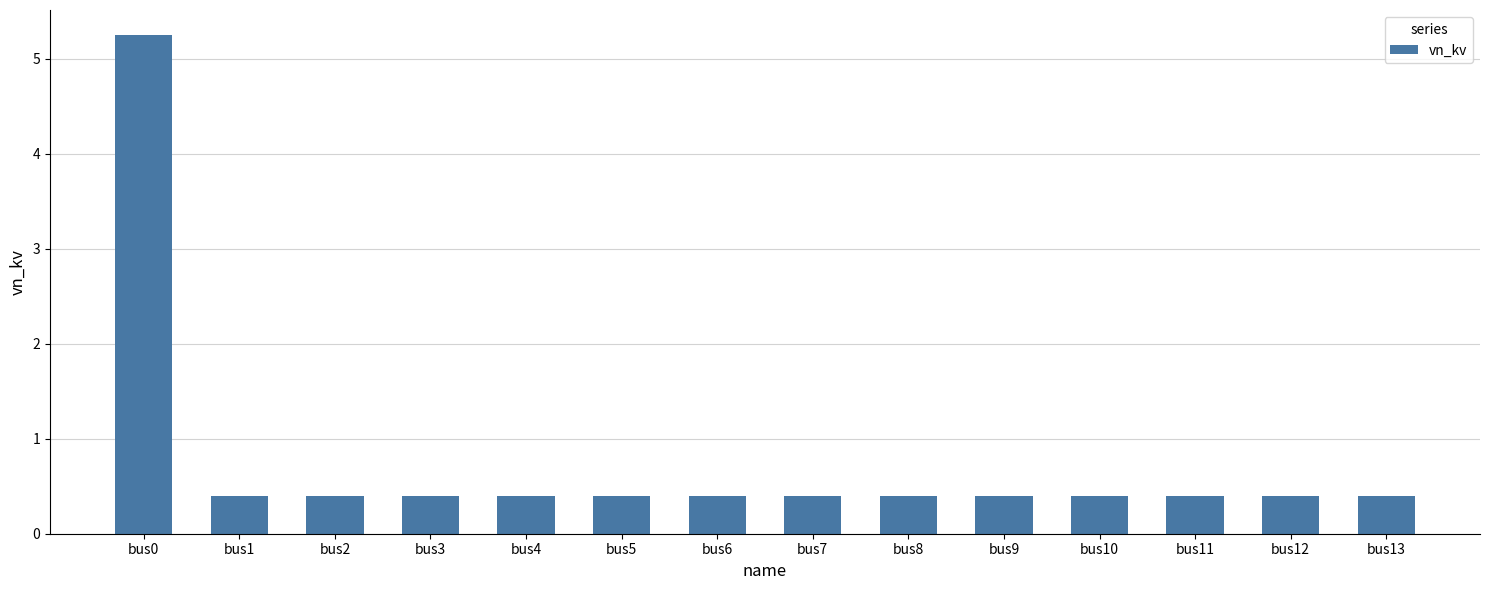

What value does the data have at bus6?

0.4